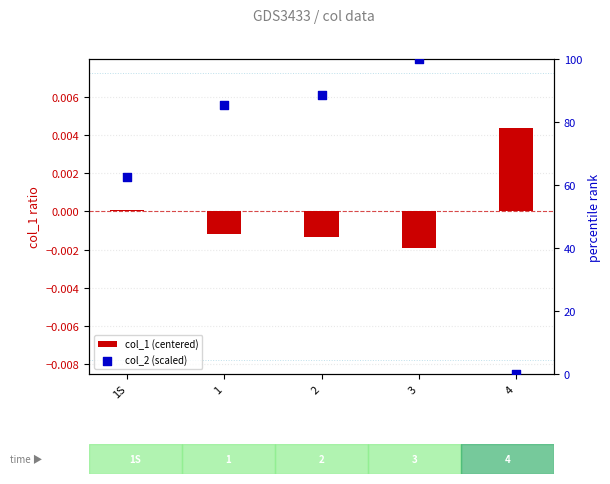

Which series reaches the minimum Y coordinate?

col_1 (centered)